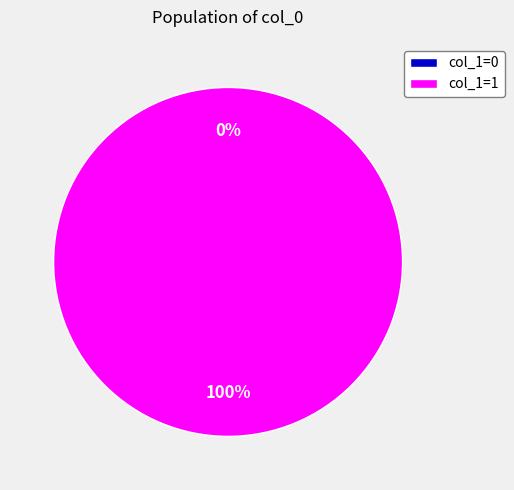

Is the sum of 1662048667 and 1661976591 greater than half?

Yes